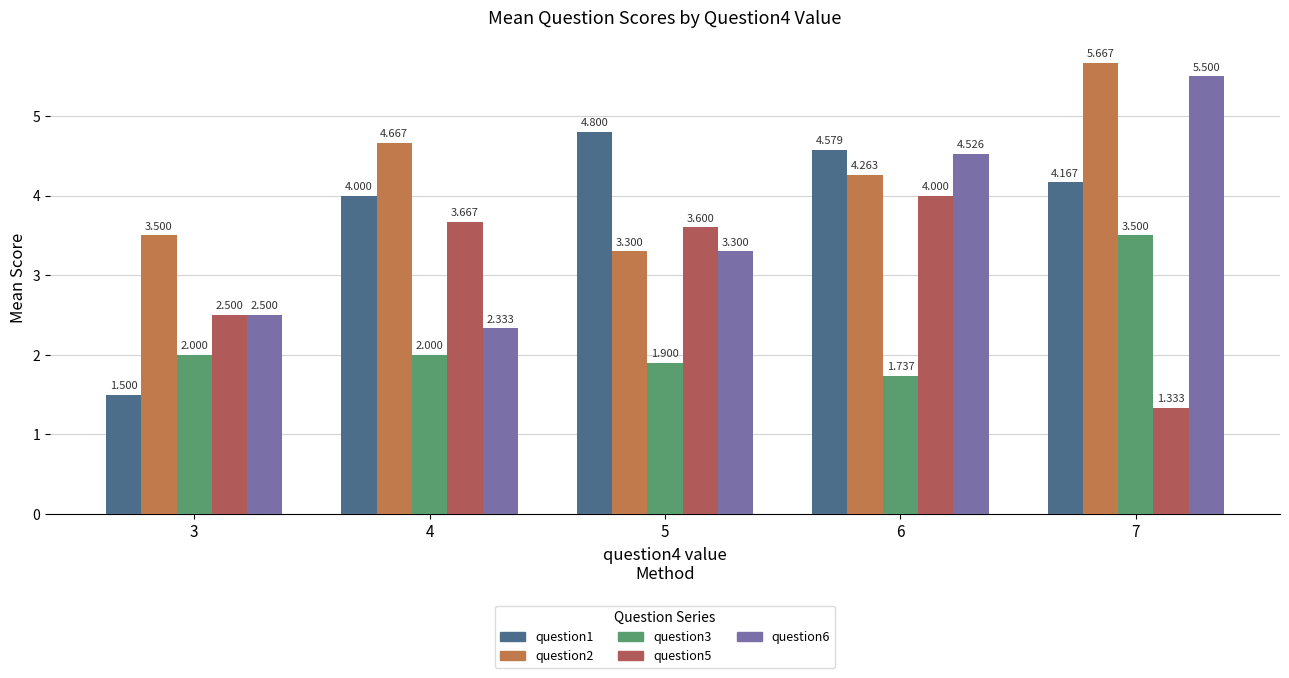

What is the lowest value of the question5 series?

1.3